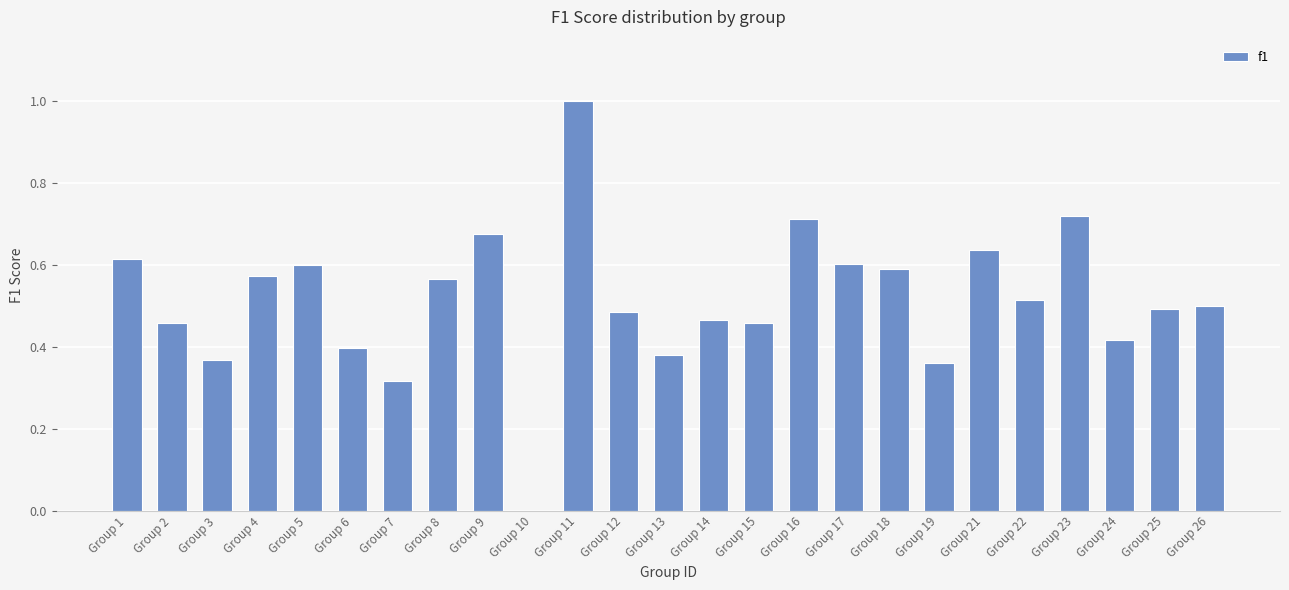

Are the bars grouped side by side (vs. stacked)?

No